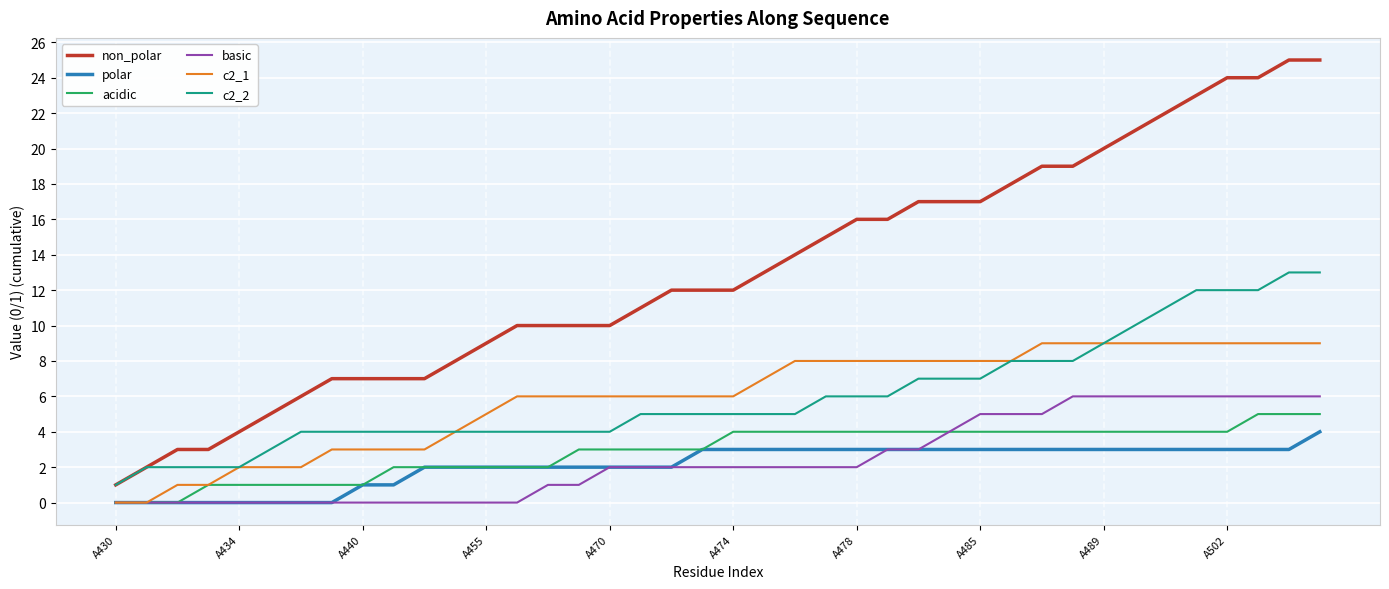

What are all the series names shown in the legend?

non_polar, polar, acidic, basic, c2_1, c2_2